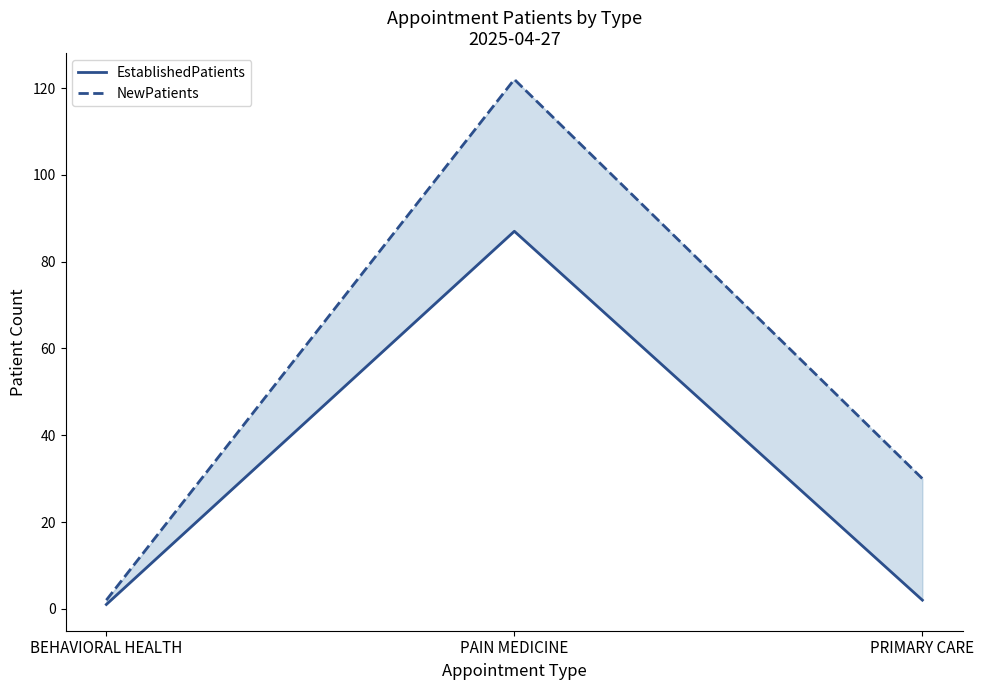

What is the total value across all series at PRIMARY CARE?

32